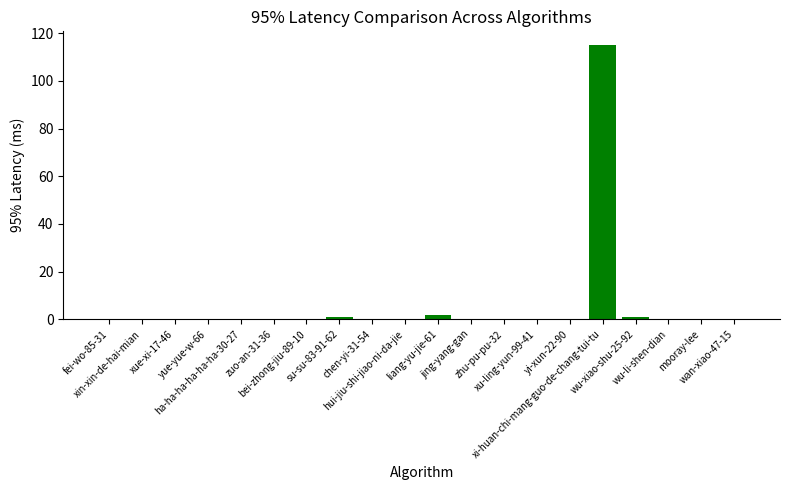

What is the approximate value at liang-yu-jie-61?

2